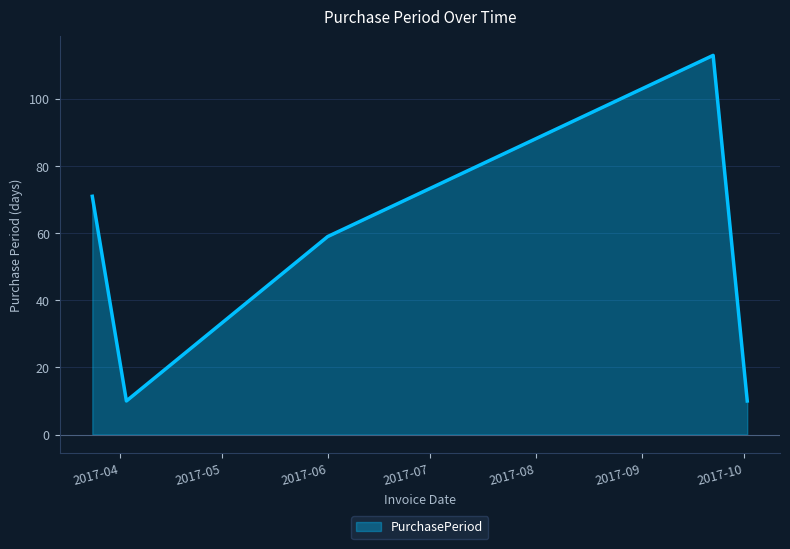

What is the greatest value displayed?

113